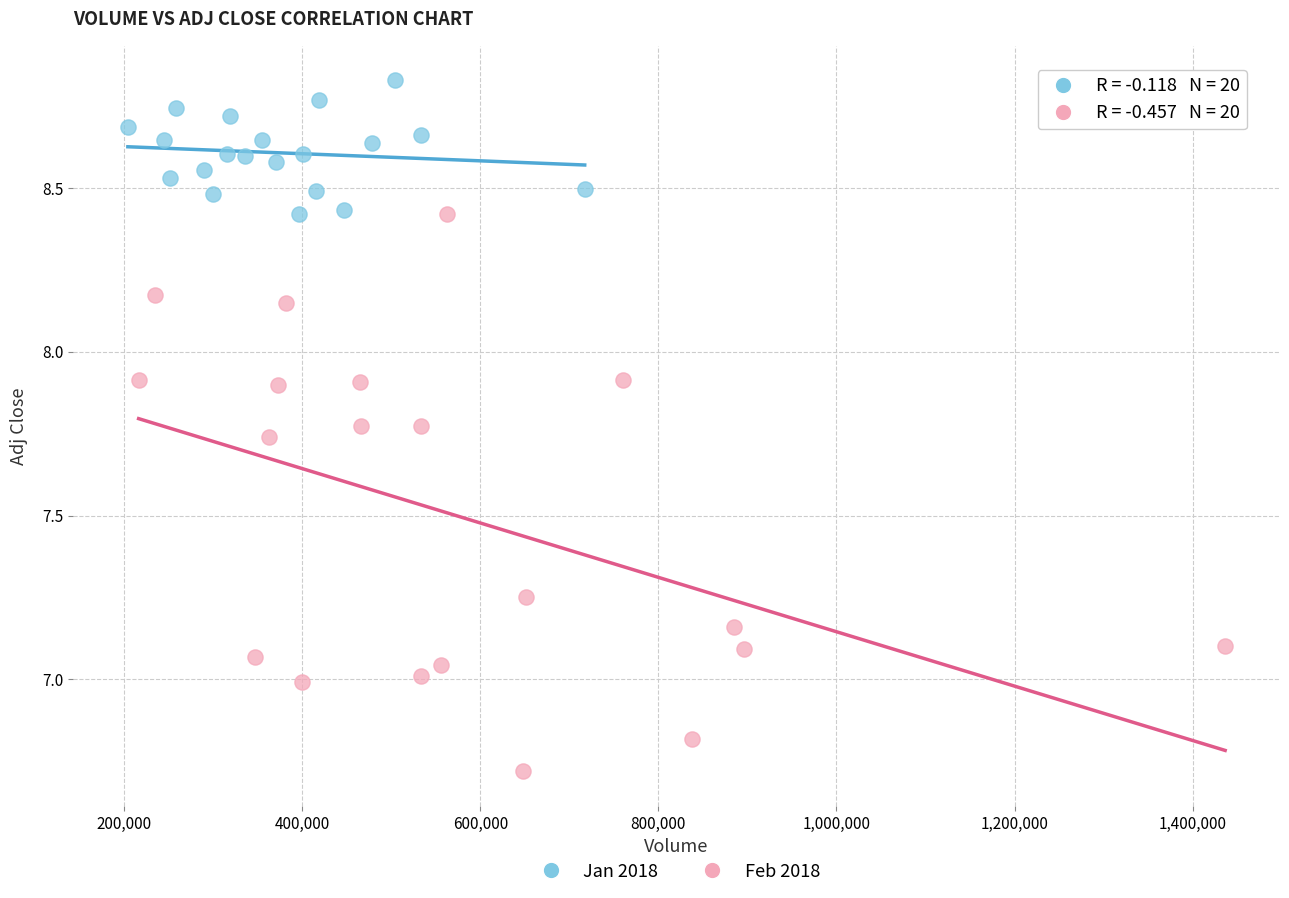

Which series has the widest spread of Y values?

Feb 2018